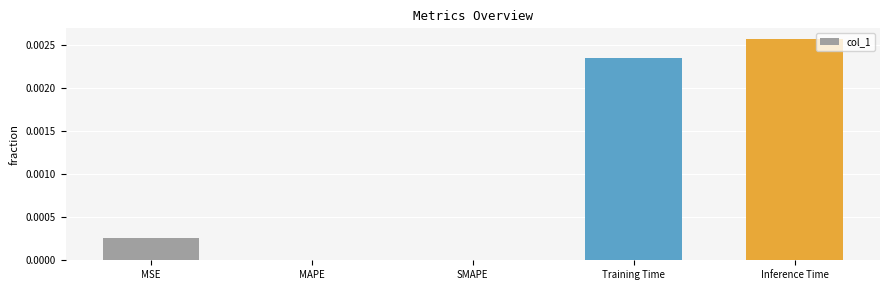

Between Inference Time and SMAPE, which is larger?

Inference Time